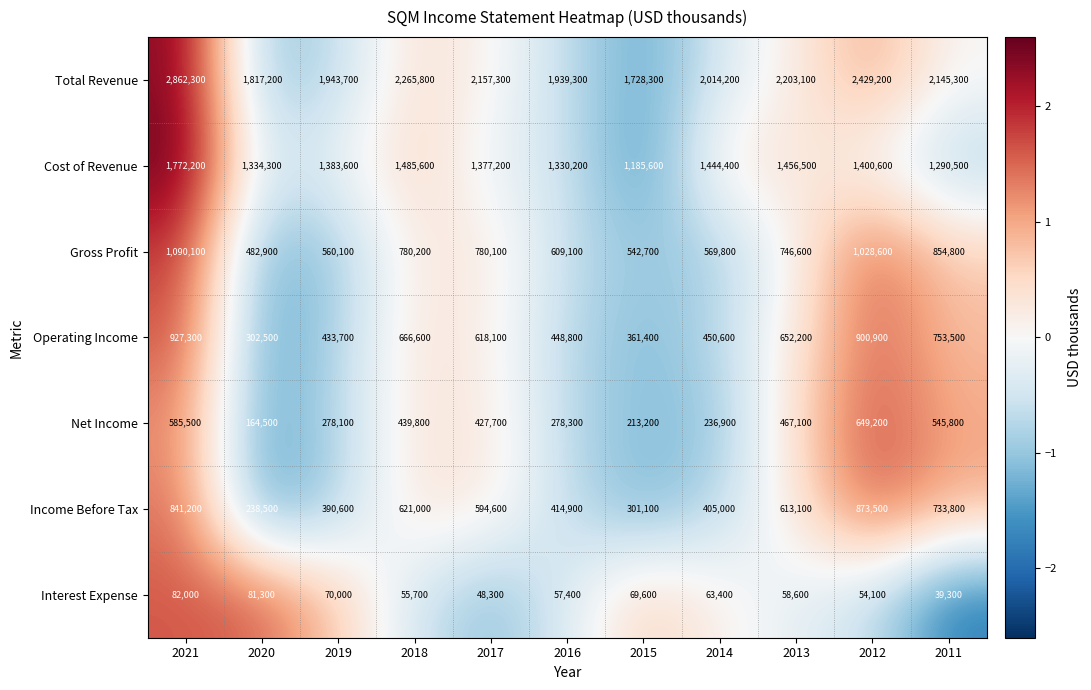

Count the number of data series in this chart.

7